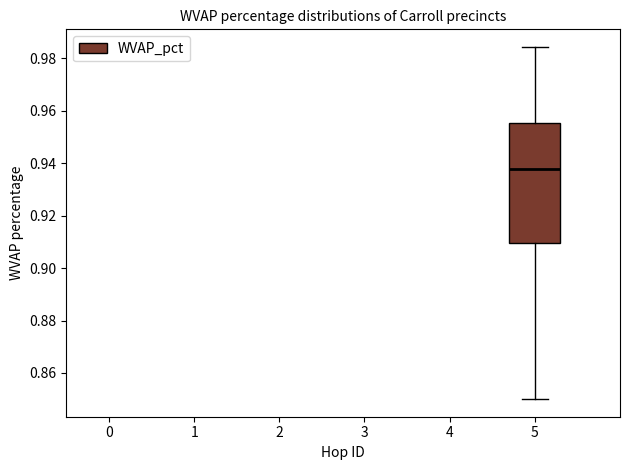

Where is the lower edge of the box at x = 5 on the y-axis? The values are not printed on the chart, so give them approximately, as read against the axis.

0.910